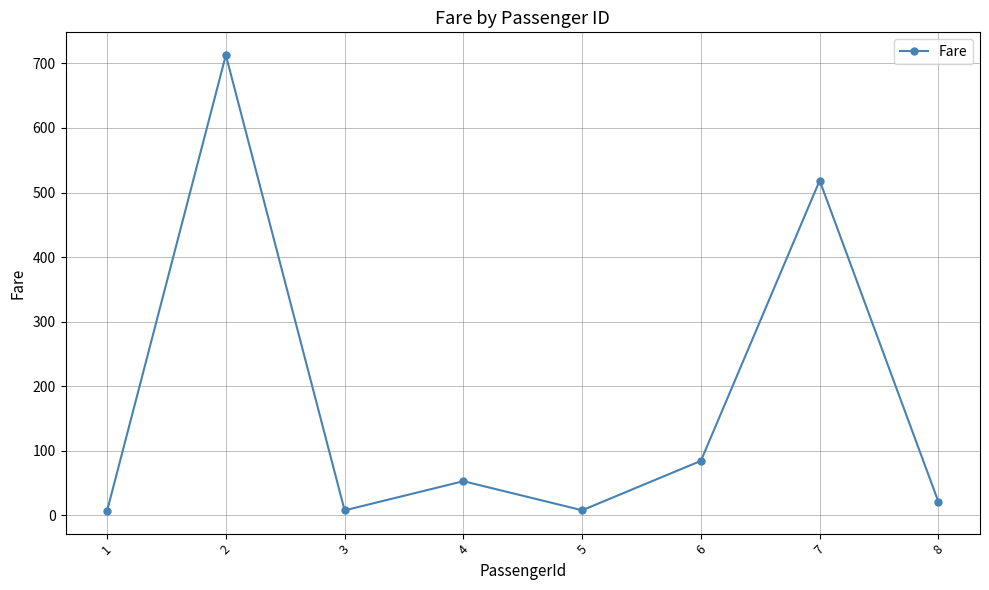

Where is the data nearest to the value 360?

7